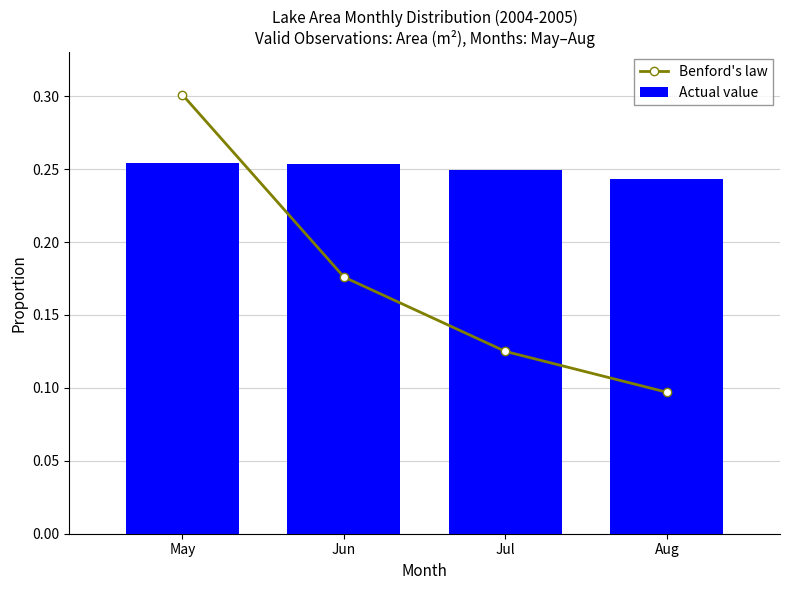

True or false: Benford's law has a value of 0.1 at Jul.

False